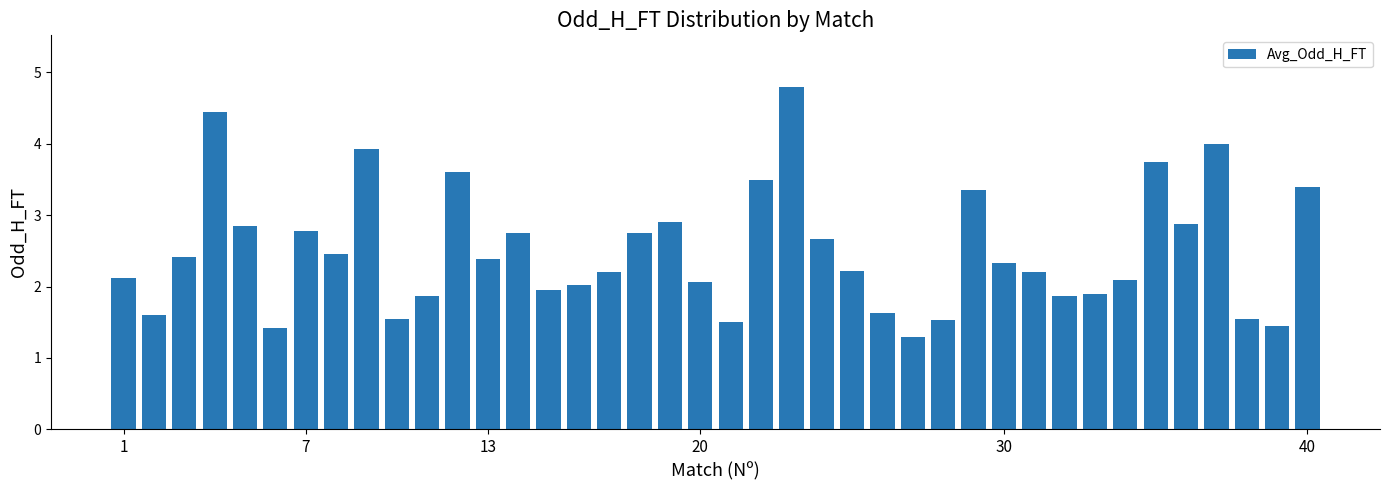

How many bars are there in total?

40